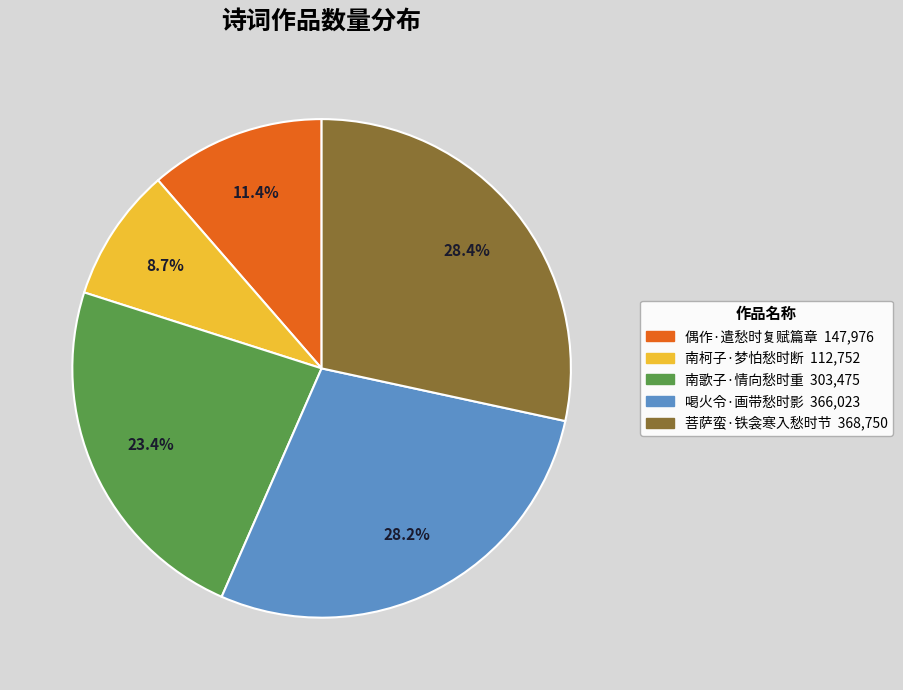

How much of the chart is everything except 偶作·遣愁时复赋篇章?

88.6%